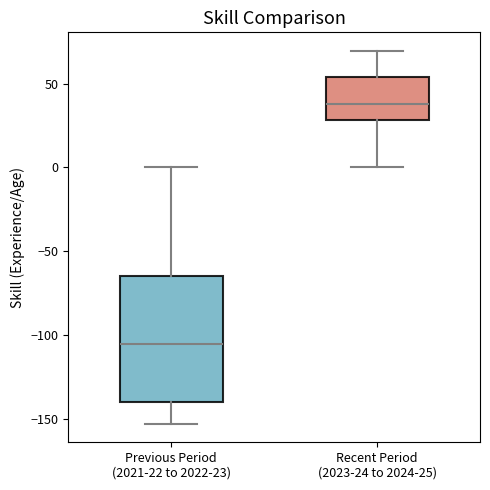

Which box has the lowest median line?

Previous Period (2021-22 to 2022-23)